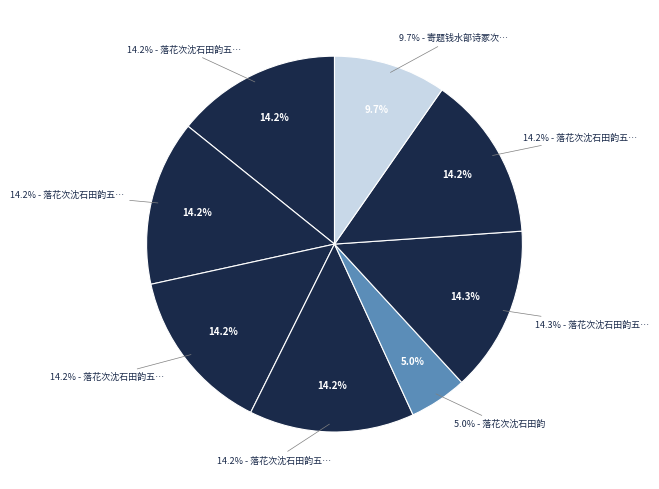

Which has a higher value, 落花次沈石田韵五首 其四 or 落花次沈石田韵五首 其三?

落花次沈石田韵五首 其四